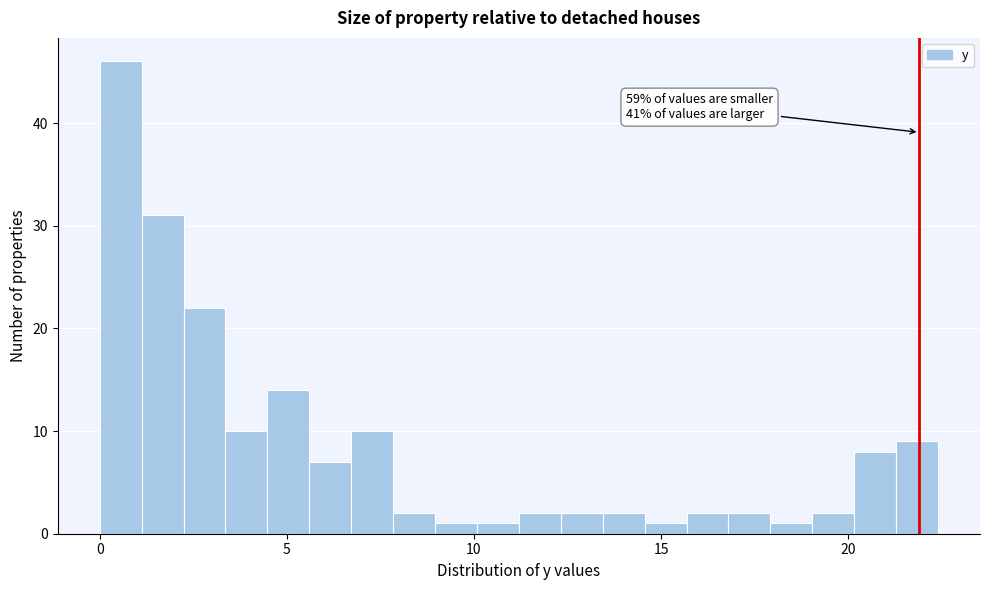

Read against the x-axis, roughly where is the centre of the tallest bar?

0.5